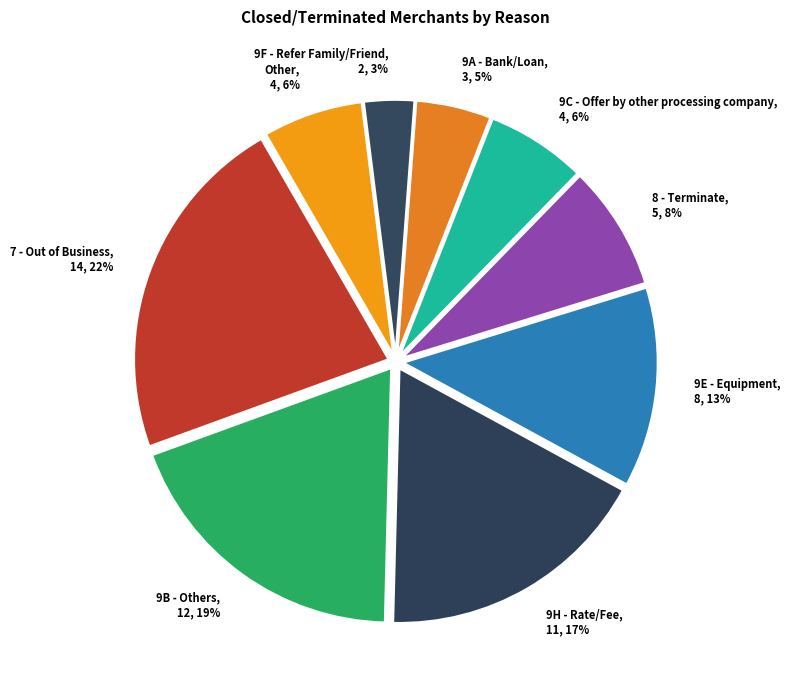

Which has a higher value, 8 - Terminate or Other?

8 - Terminate